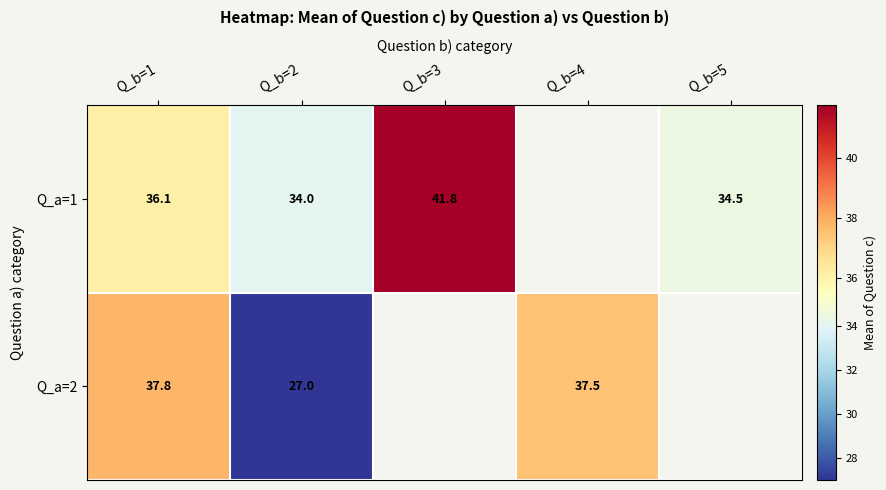

How many positive values does the Q_a=2 series have?

3